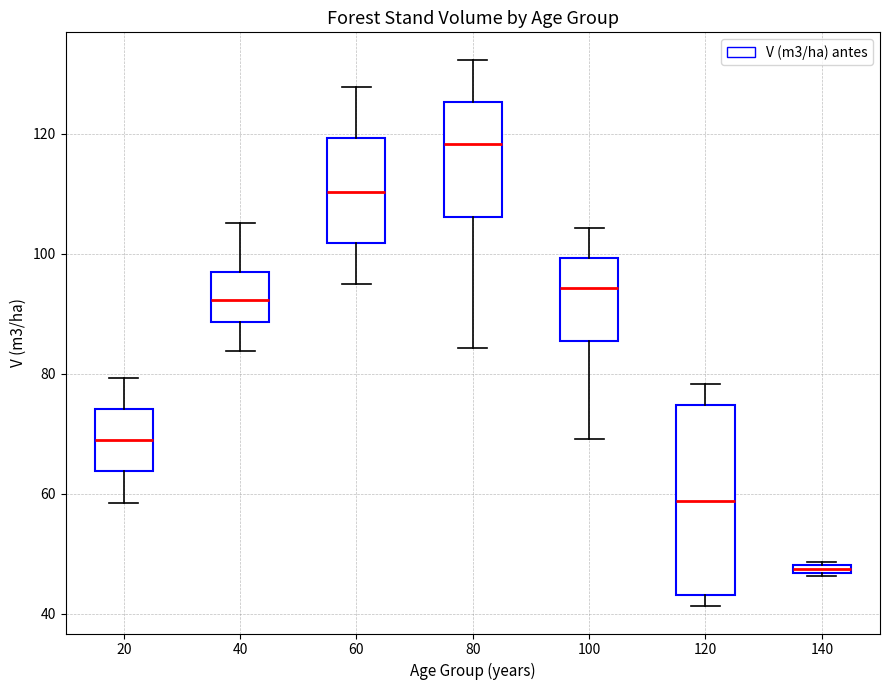

Comparing the boxes themselves (not the whiskers), which one is the tallest?

120